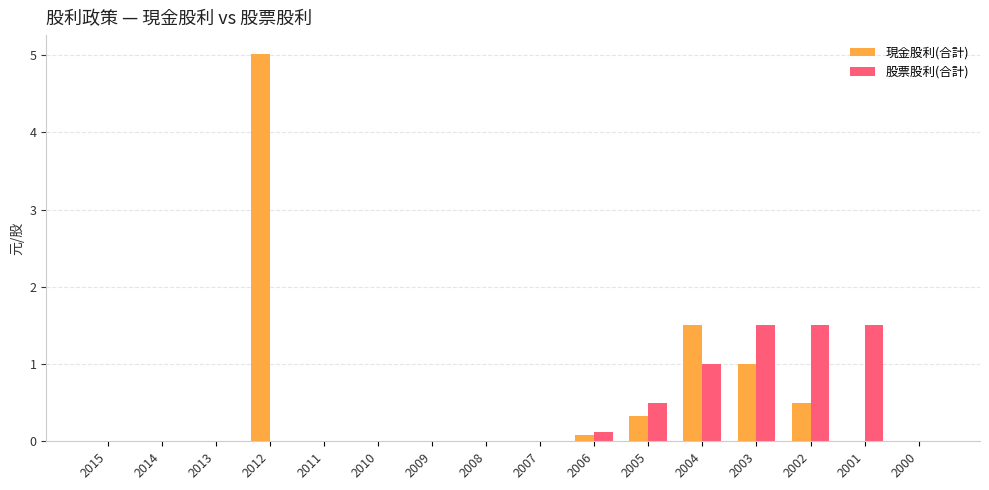

Which series changed the most between 2003 and 2002?

現金股利(合計)